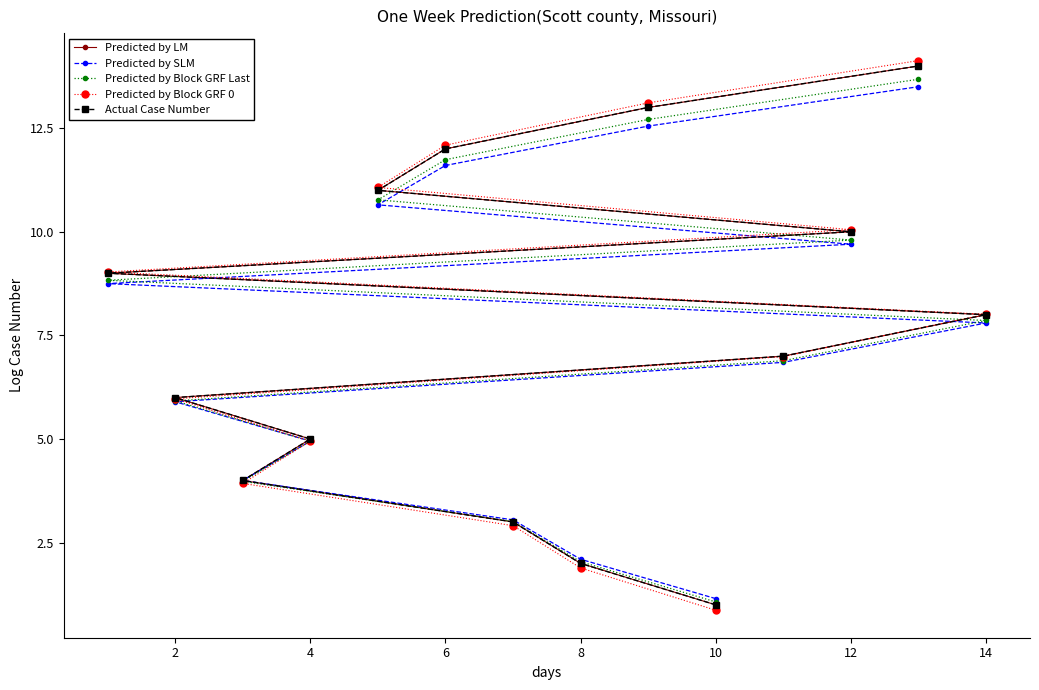

Reading left to right, transcribe all the data shown in this chart.

Predicted by LM: 1.0	2.0	3.0	4.0	5.0	6.0	7.0	8.0	9.0	10.0	11.0	12.0	13.0	14.0
Predicted by SLM: 1.1	2.1	3.0	4.0	5.0	5.9	6.8	7.8	8.7	9.7	10.6	11.6	12.5	13.5
Predicted by Block GRF Last: 1.1	2.0	3.0	4.0	4.9	5.9	6.9	7.9	8.8	9.8	10.8	11.7	12.7	13.7
Predicted by Block GRF 0: 0.9	1.9	2.9	3.9	4.9	6.0	7.0	8.0	9.0	10.0	11.1	12.1	13.1	14.1
Actual Case Number: 1.0	2.0	3.0	4.0	5.0	6.0	7.0	8.0	9.0	10.0	11.0	12.0	13.0	14.0